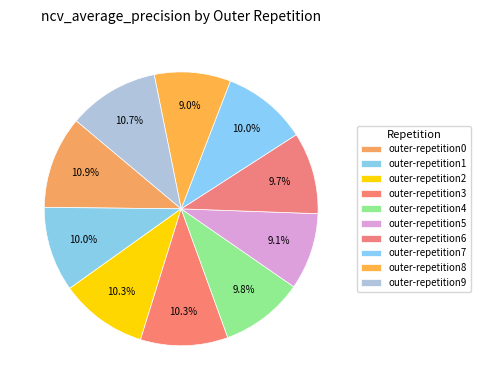

What is the total percentage of outer-repetition0 and outer-repetition7?

21.0%